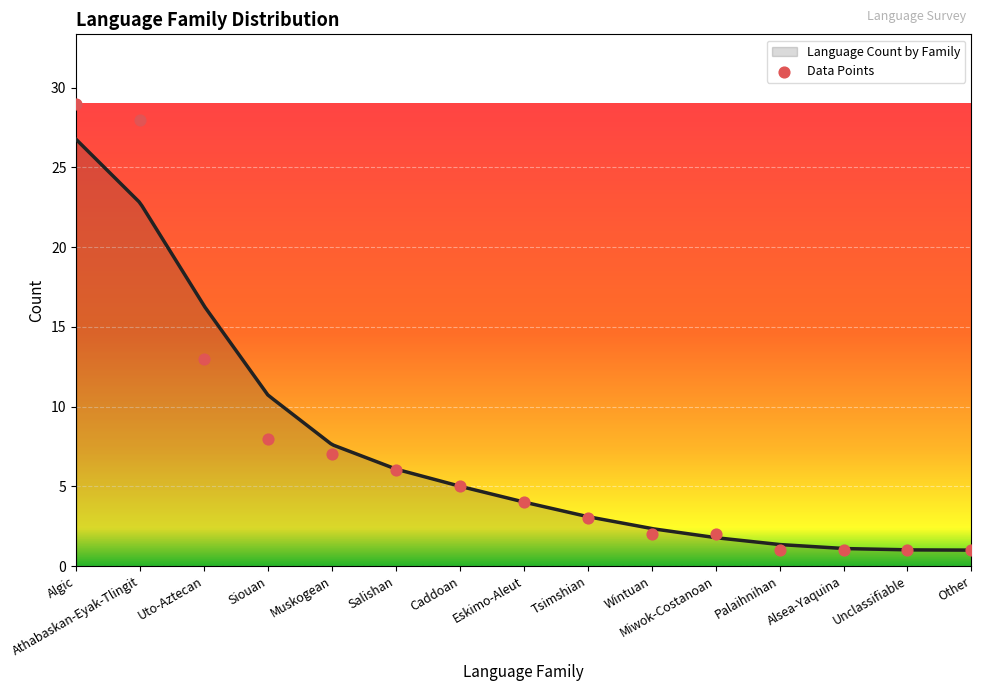

What is the ratio of the value at Alsea-Yaquina to the value at Salishan?

0.2